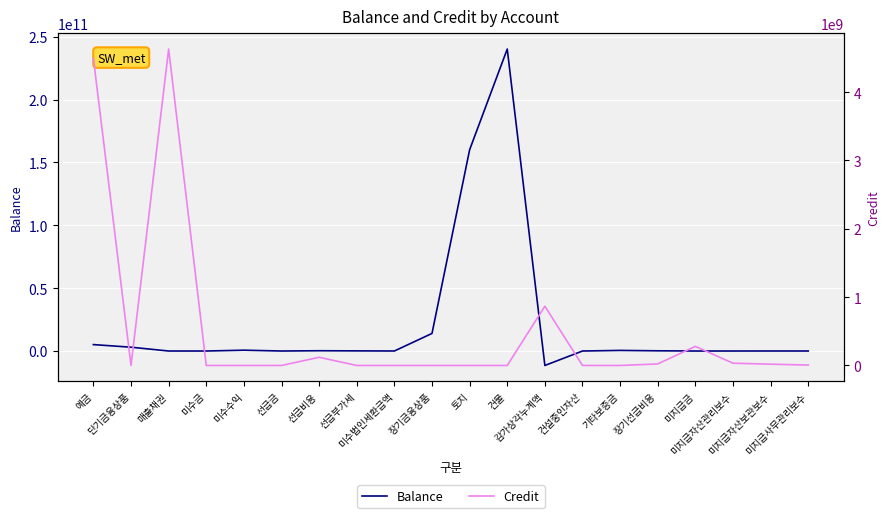

Is the value of Balance at 미수금 greater than the value of Credit at 건설중인자산?

No